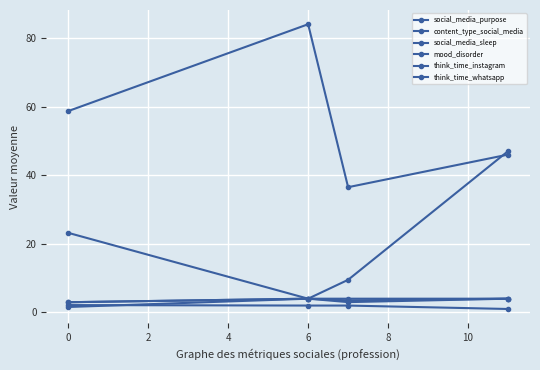

What is the difference between the second highest and minimum values in the think_time_whatsapp series?

1.0